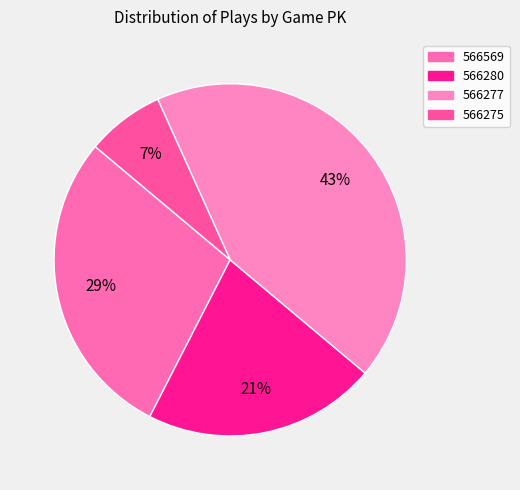

What is the change in value from 566569 to 566277?

+2